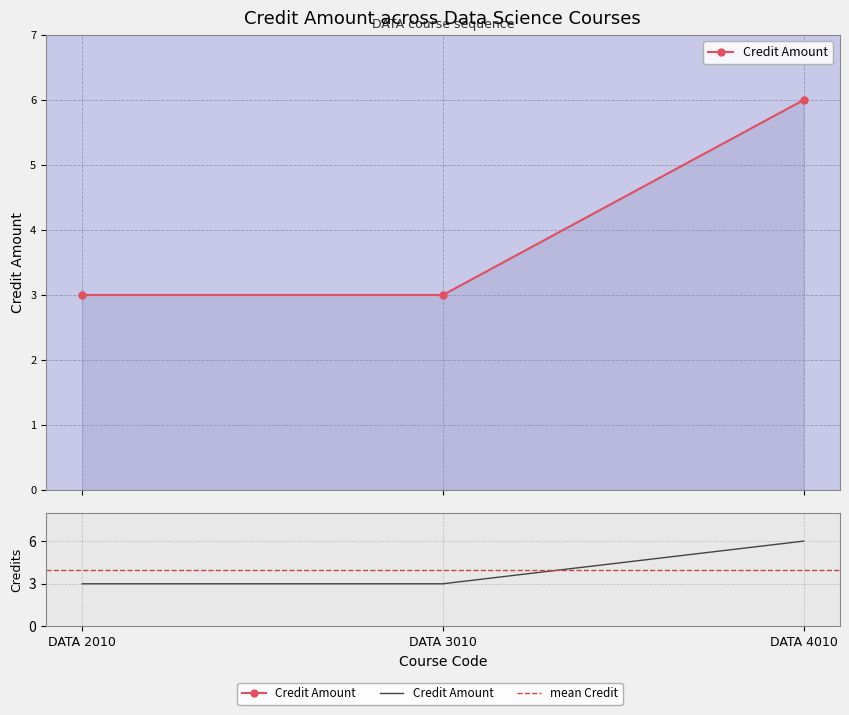

Rank the categories by value from highest to lowest.

DATA 4010, DATA 2010, DATA 3010